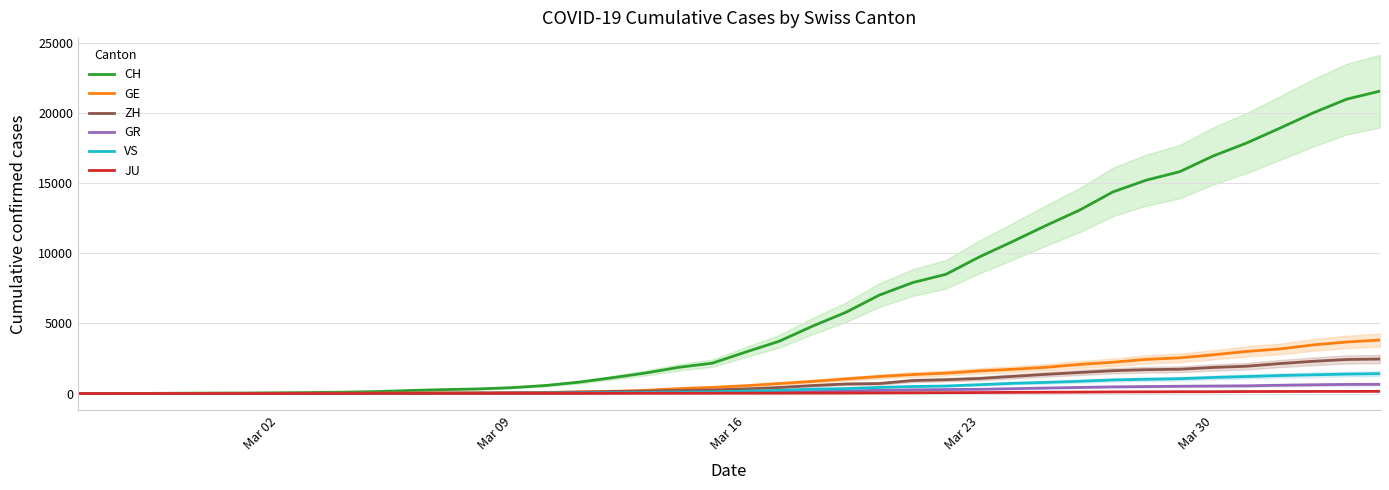

What is the difference between the second highest and second lowest values in the GE series?

3677